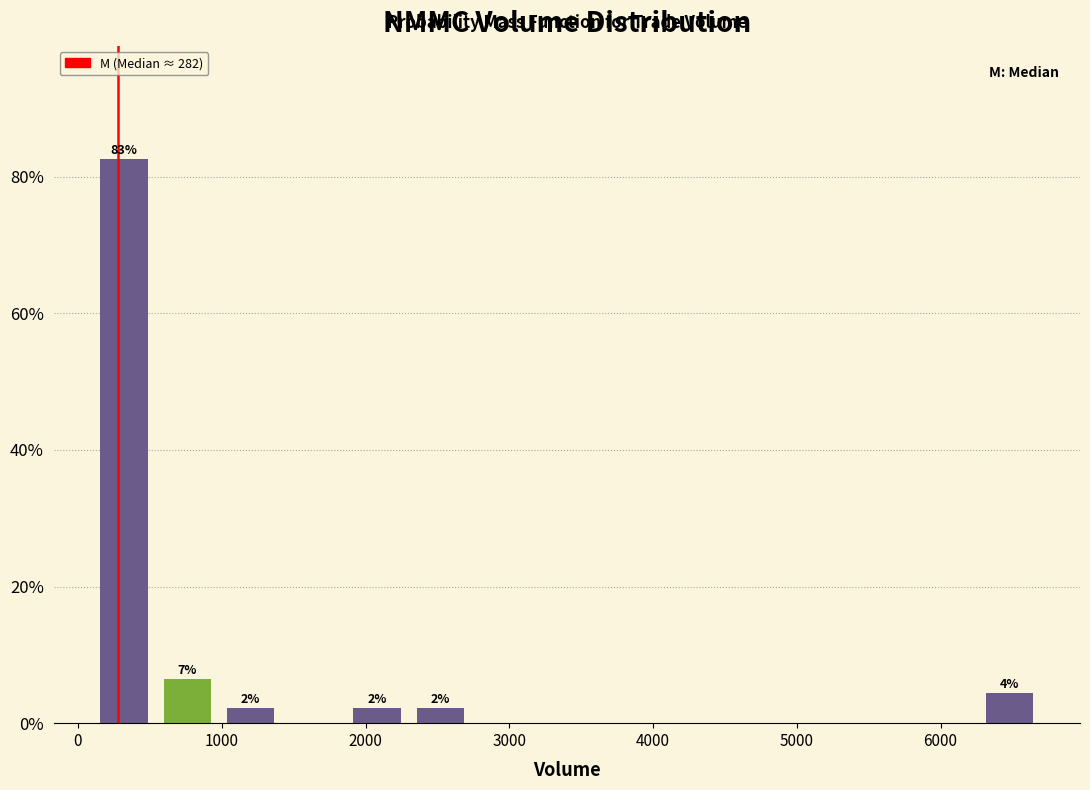

Over which range of the x-axis is the bar tallest?

100 to 540